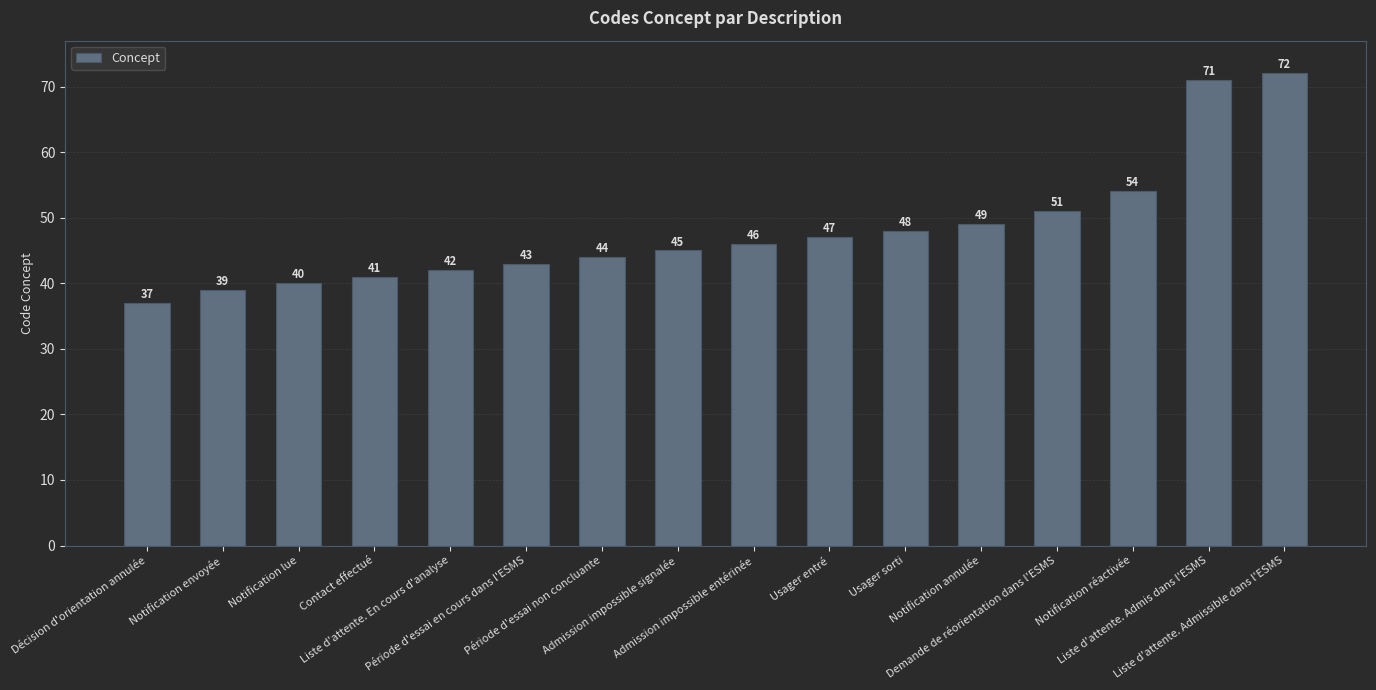

List the labels in order of value, smallest first.

Décision d'orientation annulée, Notification envoyée, Notification lue, Contact effectué, Liste d'attente. En cours d'analyse, Période d'essai en cours dans l'ESMS, Période d'essai non concluante, Admission impossible signalée, Admission impossible entérinée, Usager entré, Usager sorti, Notification annulée, Demande de réorientation dans l'ESMS, Notification réactivée, Liste d'attente. Admis dans l'ESMS, Liste d'attente. Admissible dans l'ESMS